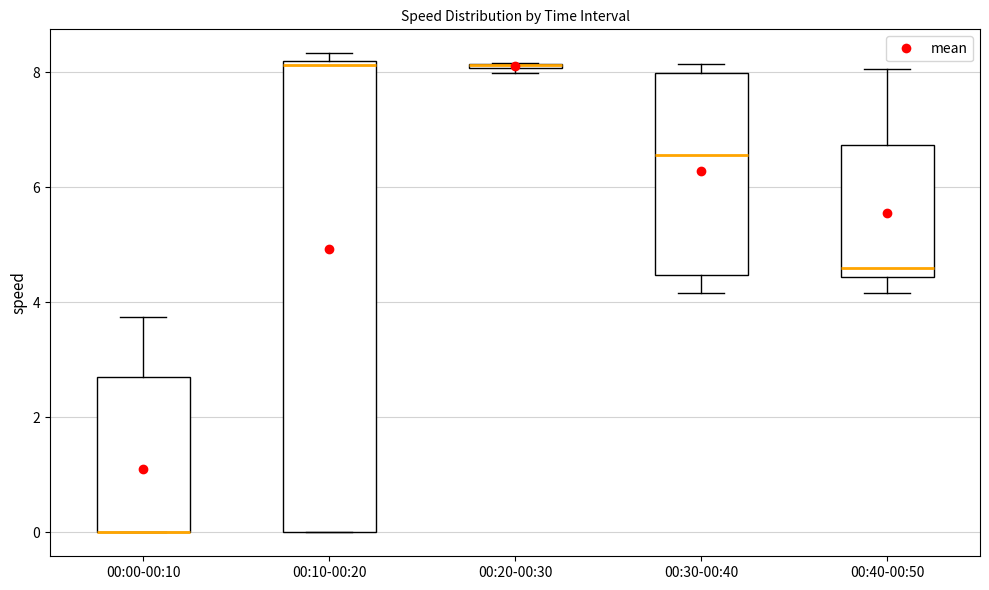

Which box is the tallest, from its lower edge to its upper edge?

00:10-00:20